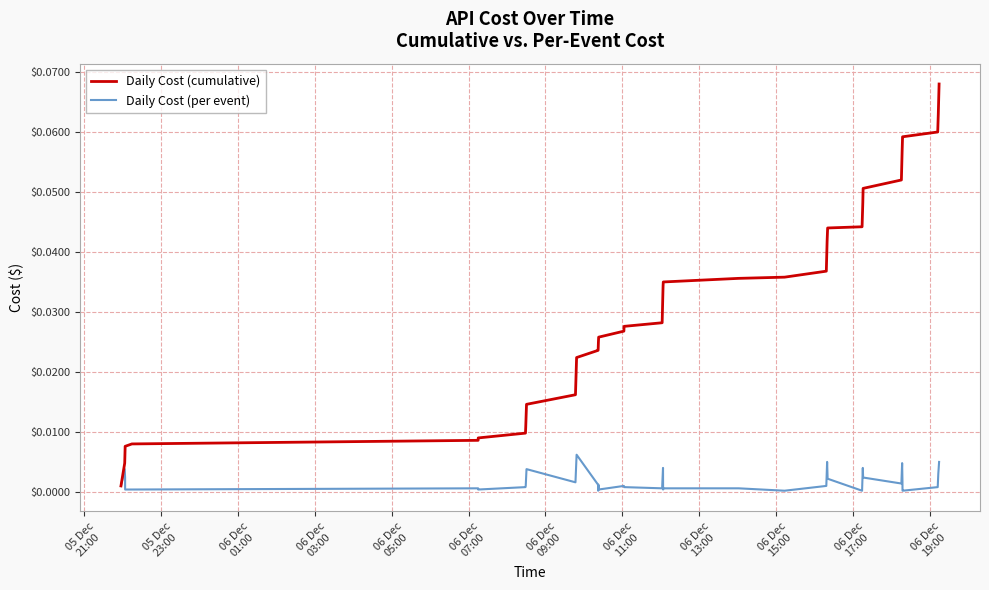

Which series has the widest spread of values?

Daily Cost (cumulative)